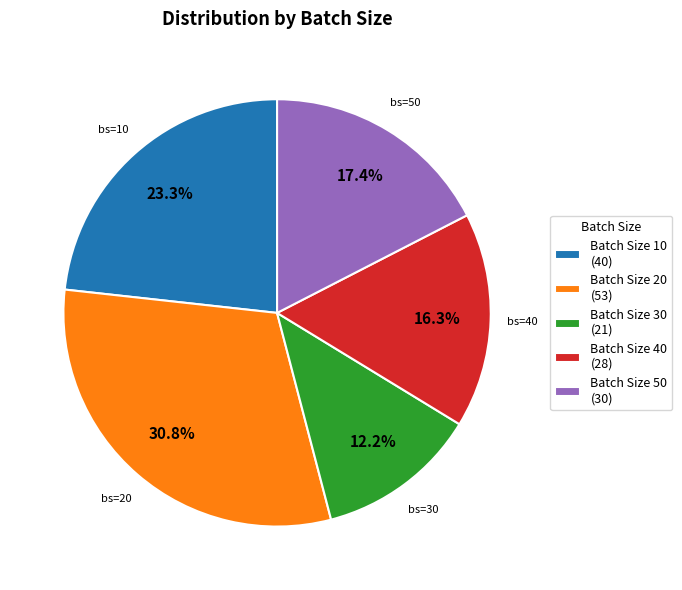

Which slice is the smallest?

Batch Size 30 (21)